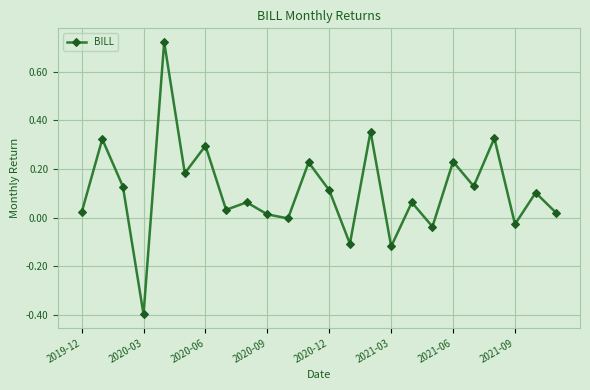

What is the difference between the maximum and minimum values?

1.1